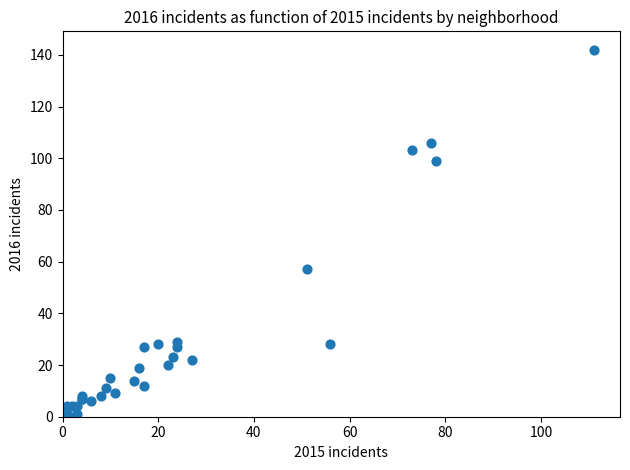

What Y value in the scatter plot is closest to 71?

57